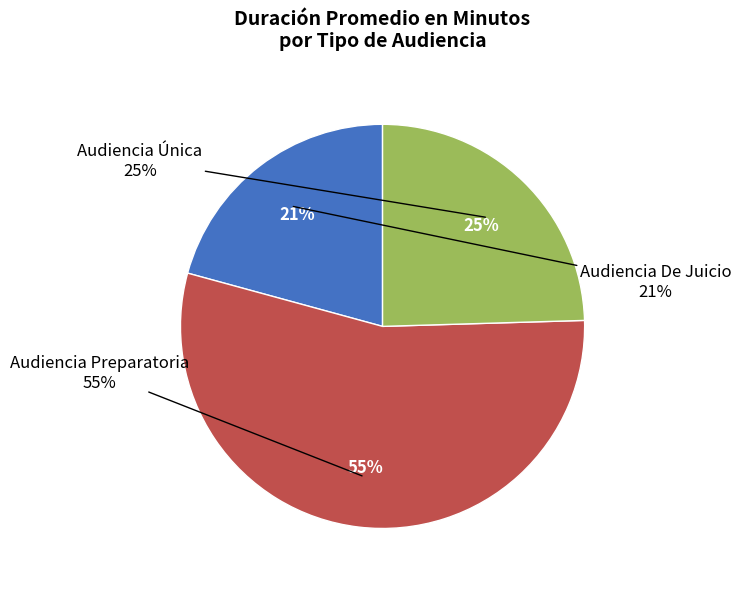

Does Audiencia Preparatoria account for over 50% of the chart?

Yes